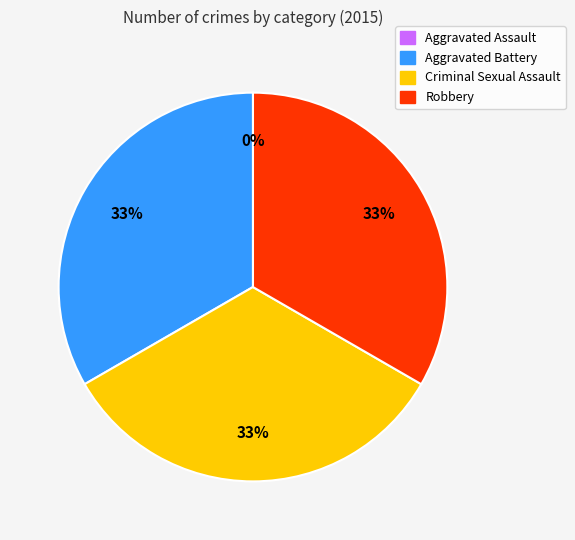

To the nearest percent, what portion does Robbery represent?

33%